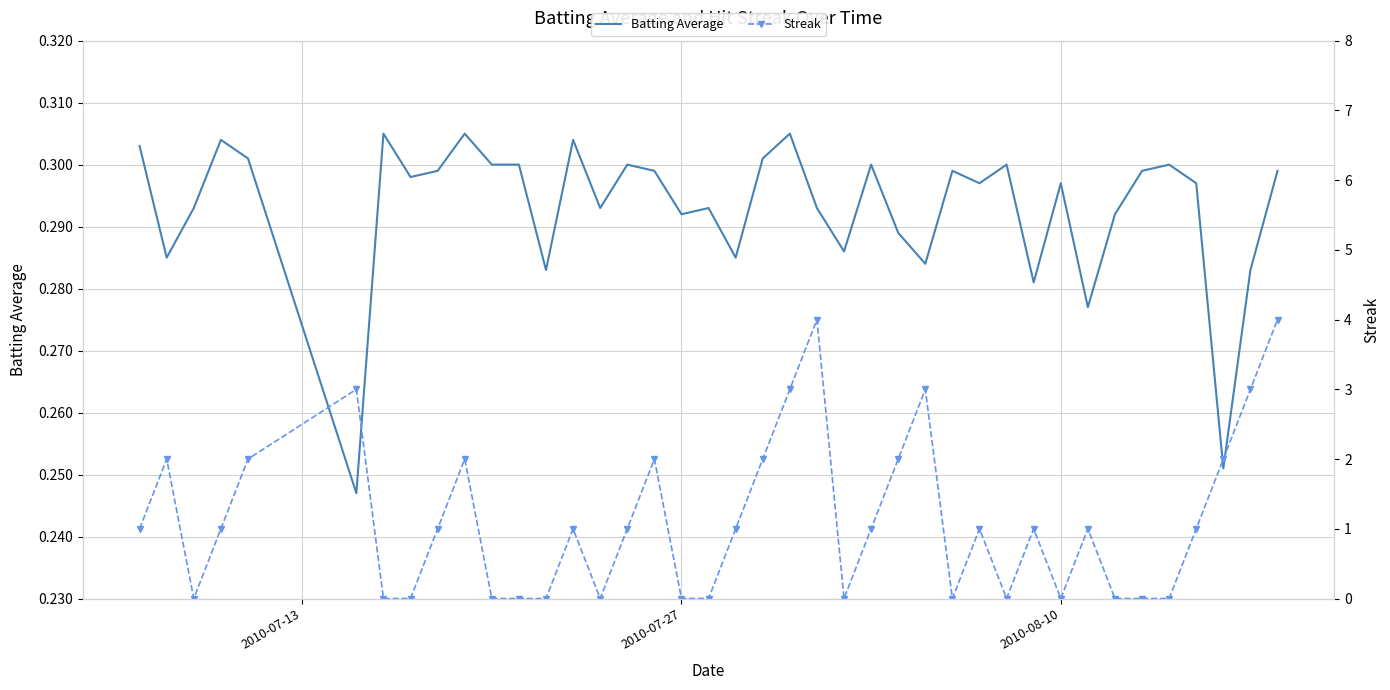

How many interior local peaks does the Batting Average series have?

12